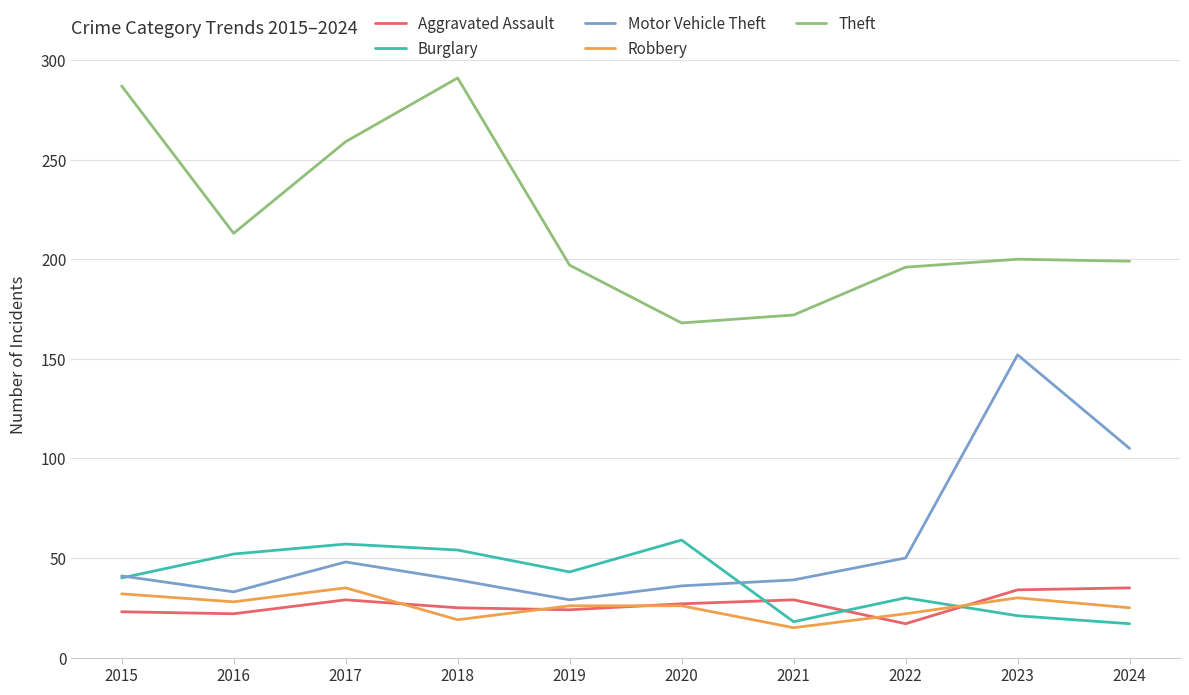

Is it true that Theft equals 102 at 2020?

False